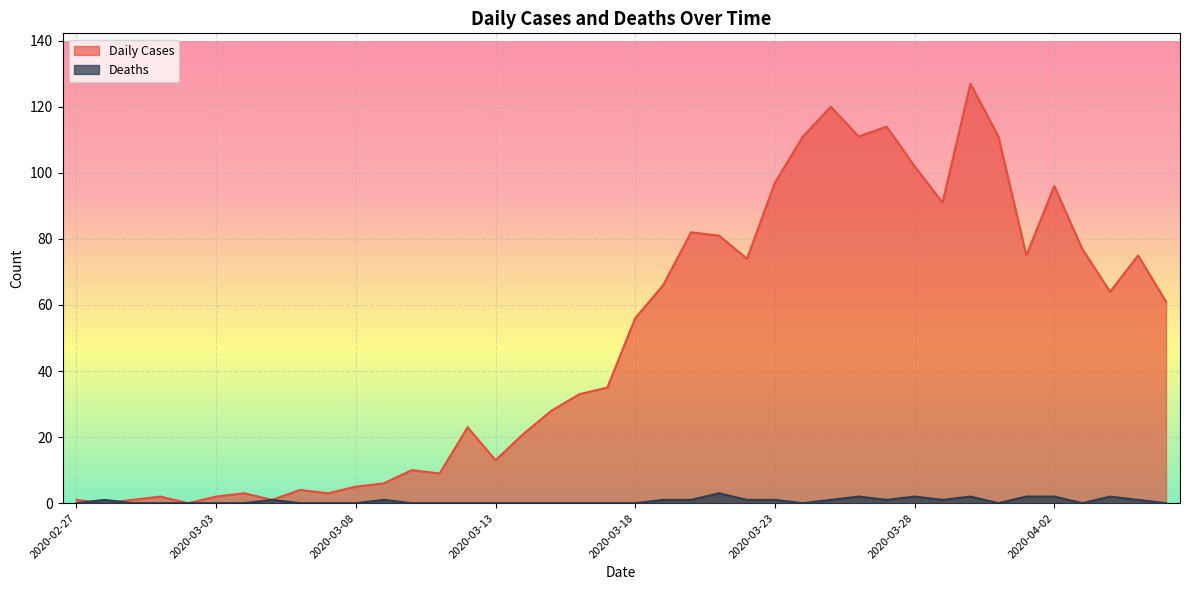

True or false: Daily Cases has a value of 26 at 2020-03-22.

False